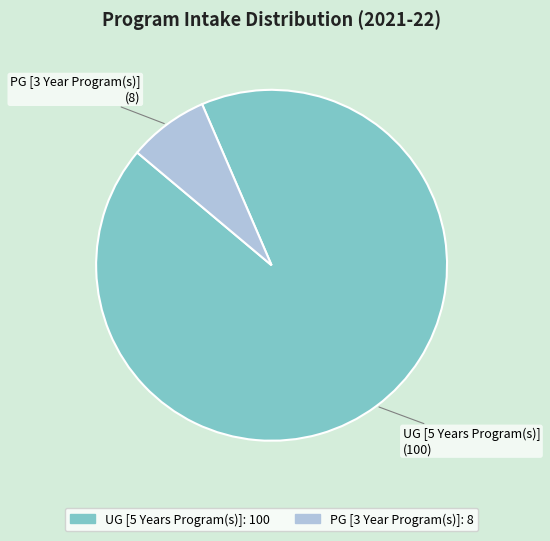

Does UG [5 Years Program(s)] represent more than half of the total?

Yes